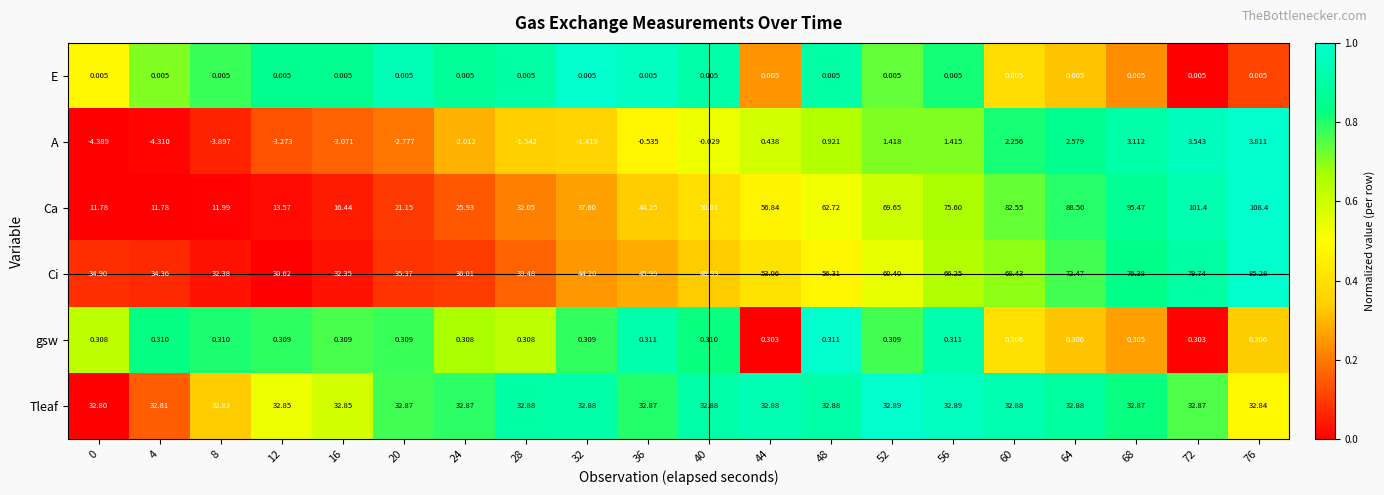

Which series has the largest total across all categories?

Ci